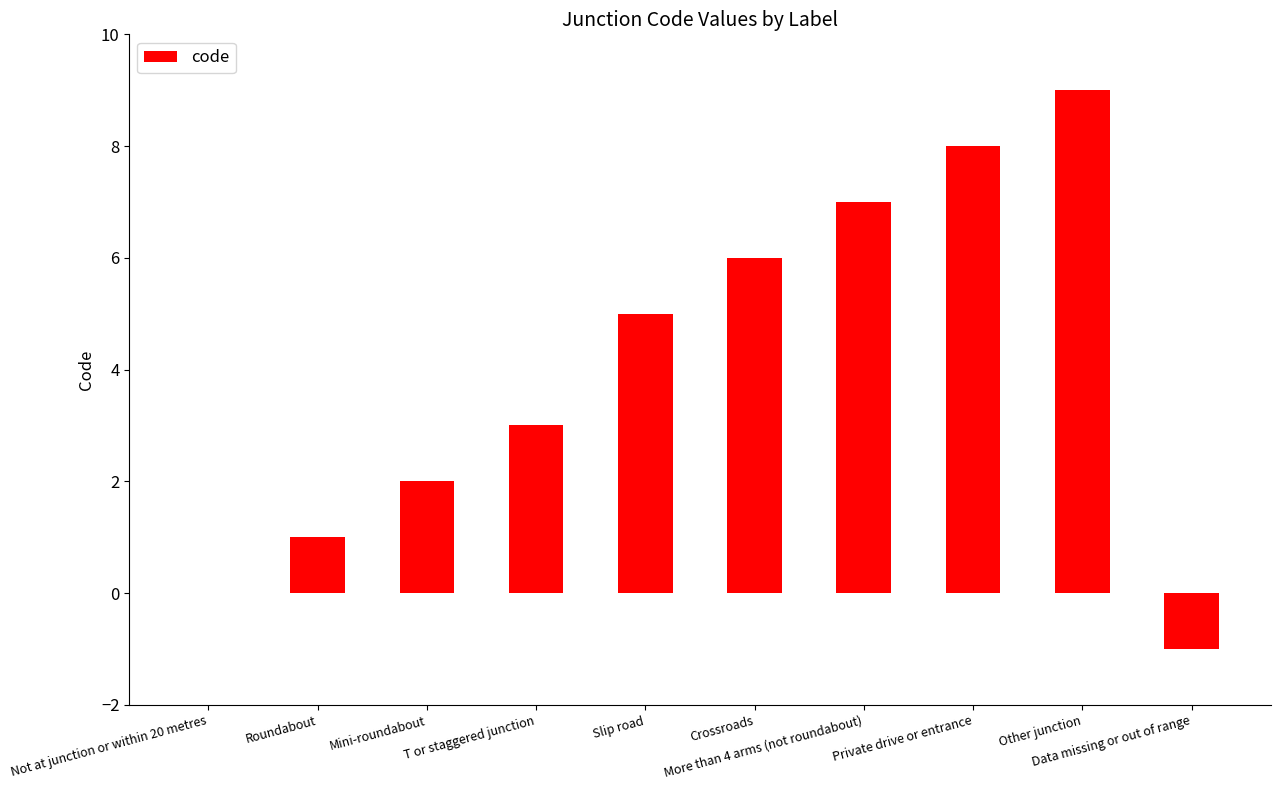

Count the values in the range 1 to 7.

6